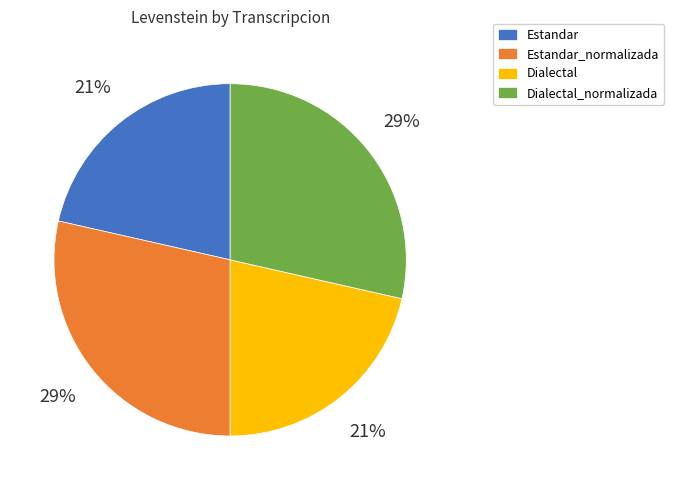

Combined, do Estandar_normalizada and Dialectal_normalizada account for over 50%?

Yes